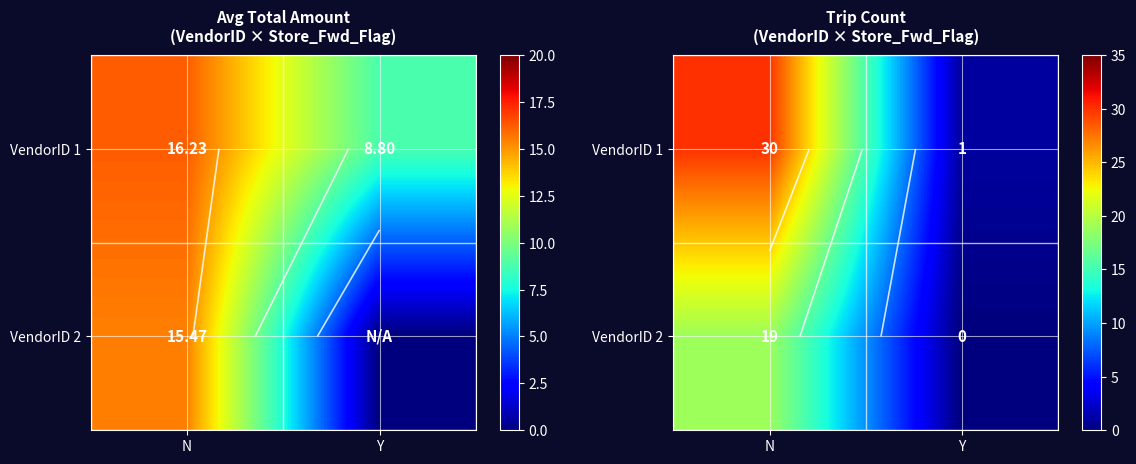

What is the spread (max minus min) of values at N?

11